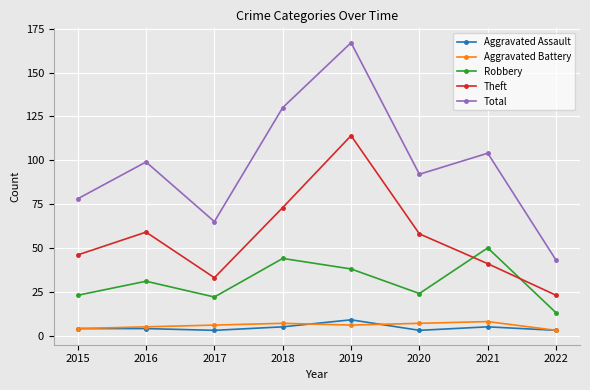

Which series changed the most between 2020 and 2022?

Total